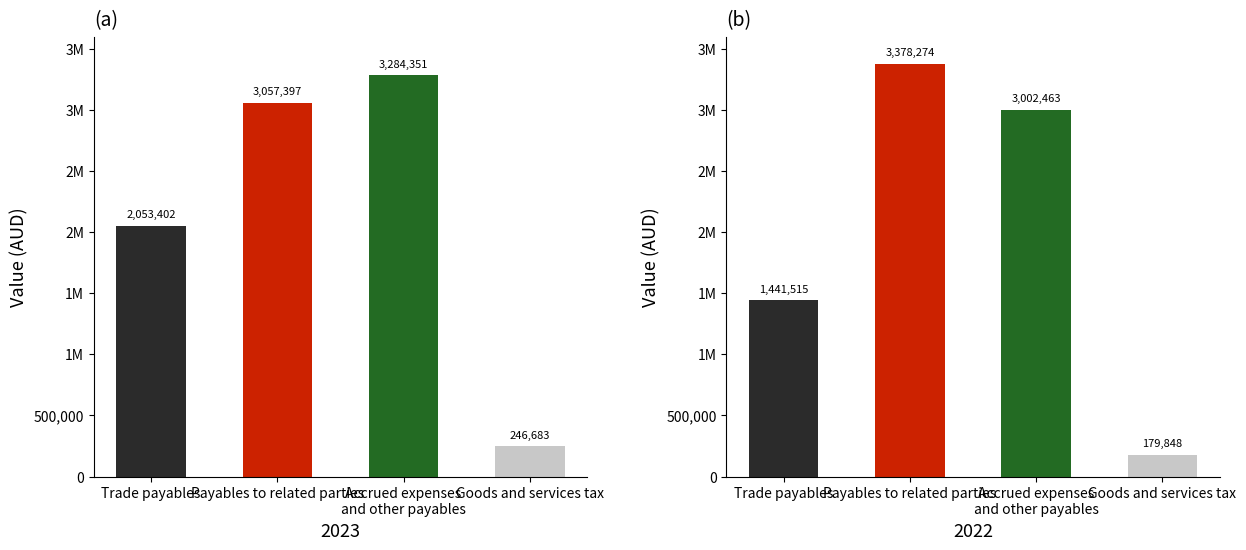

What is the difference between the 2023 values at Goods and services tax and Payables to related parties?

2810714